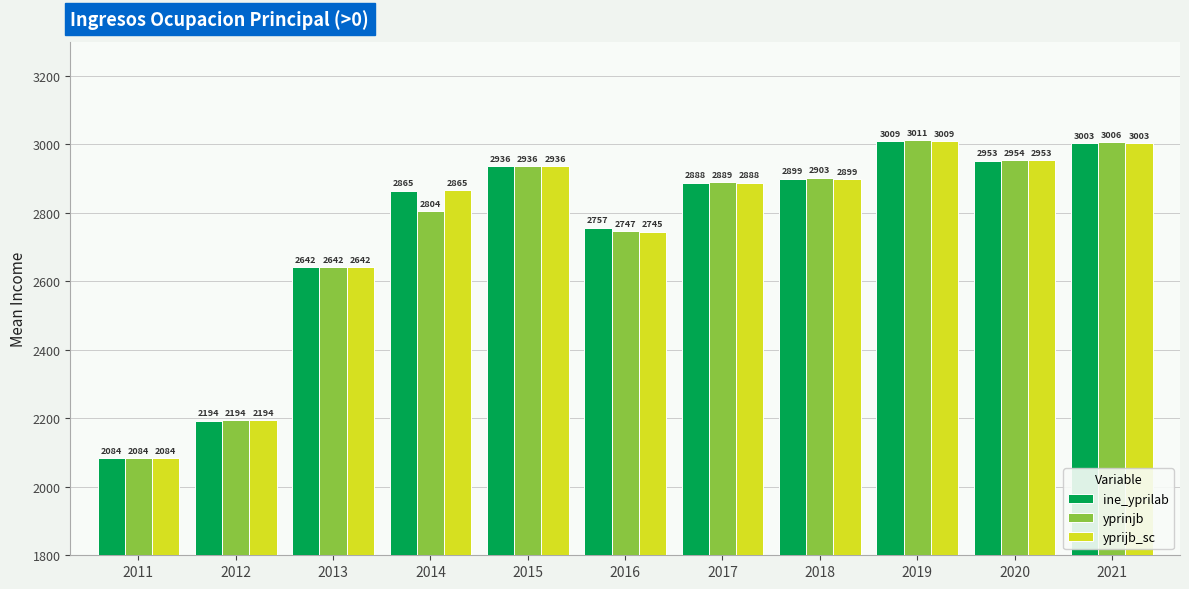

Which series has the widest spread of values?

yprinjb